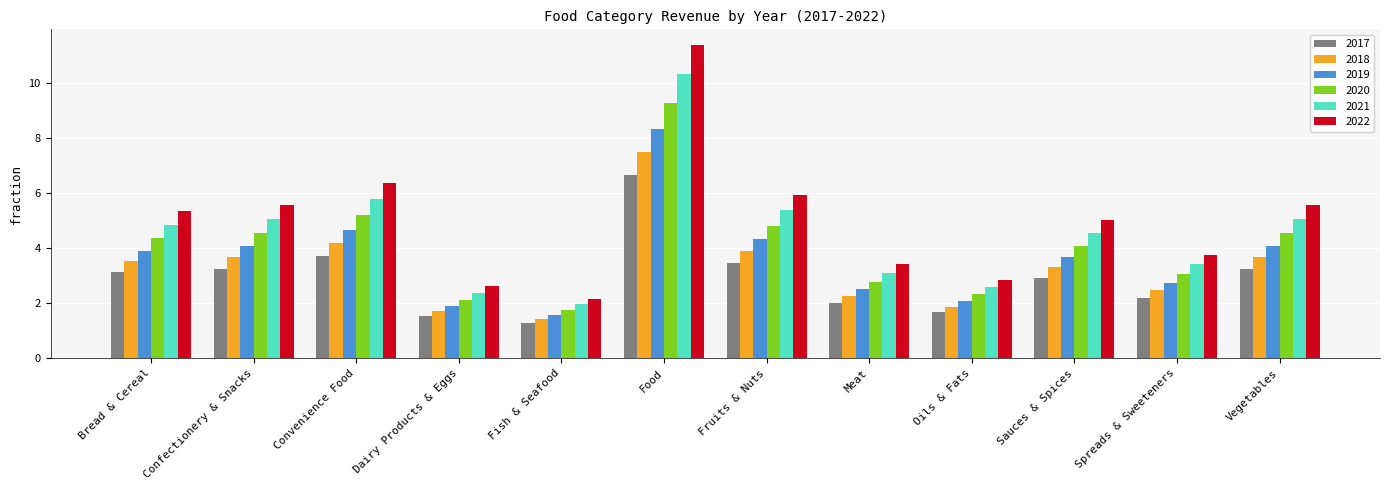

Is the value of 2021 at Confectionery & Snacks greater than the value of 2019 at Convenience Food?

Yes